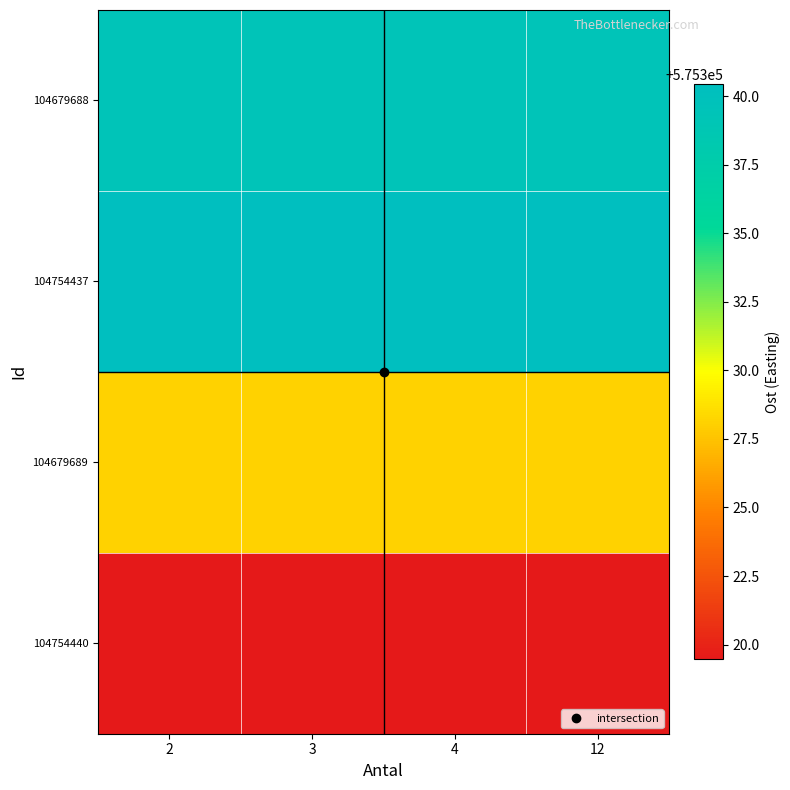

Which series has the largest total across all categories?

104754437